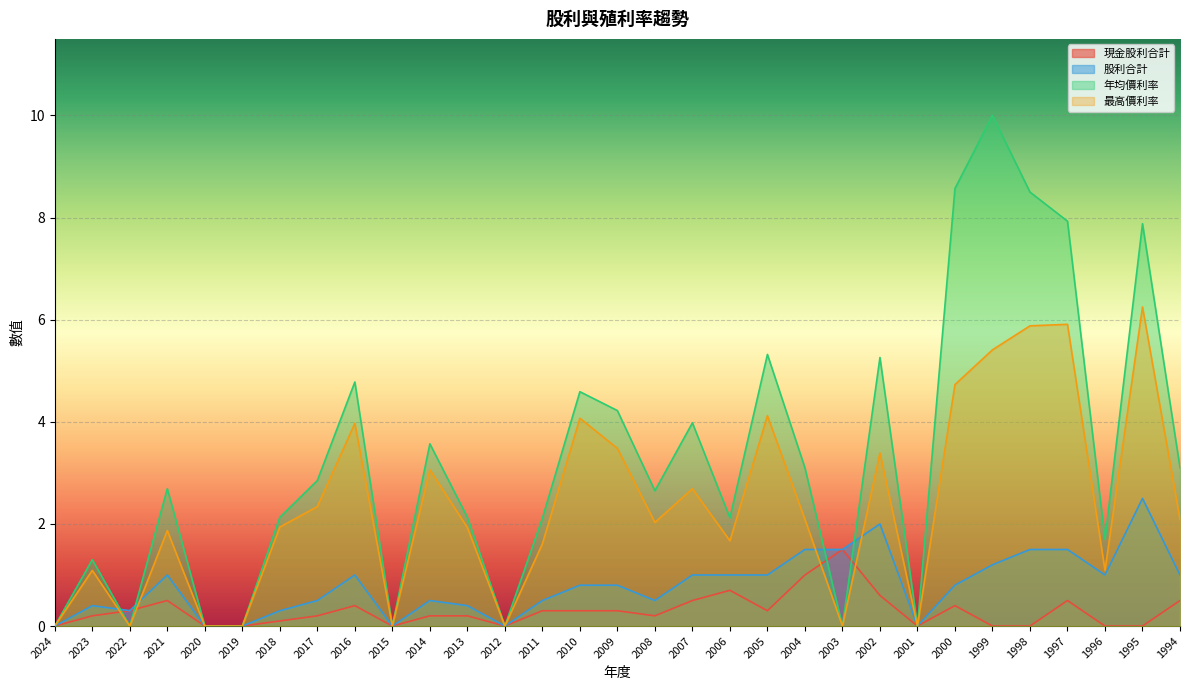

At how many categories does at least one series exceed 9?

1